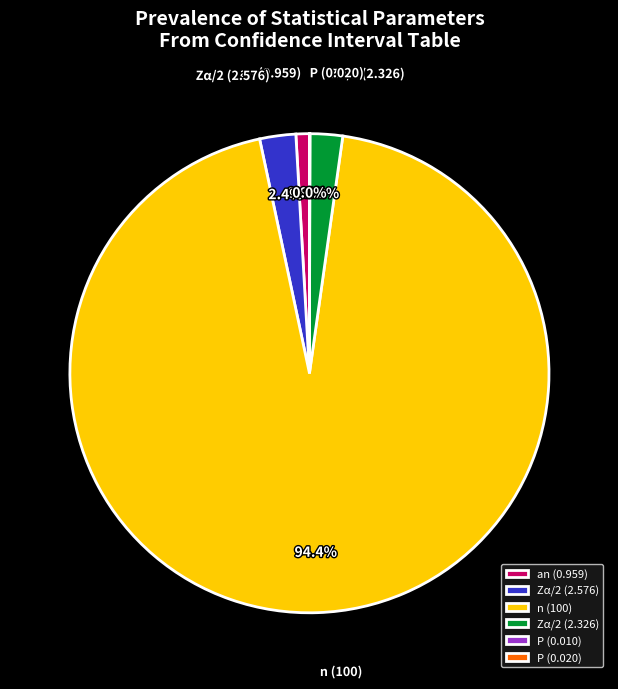

Which category has the biggest portion of the pie?

n (100)